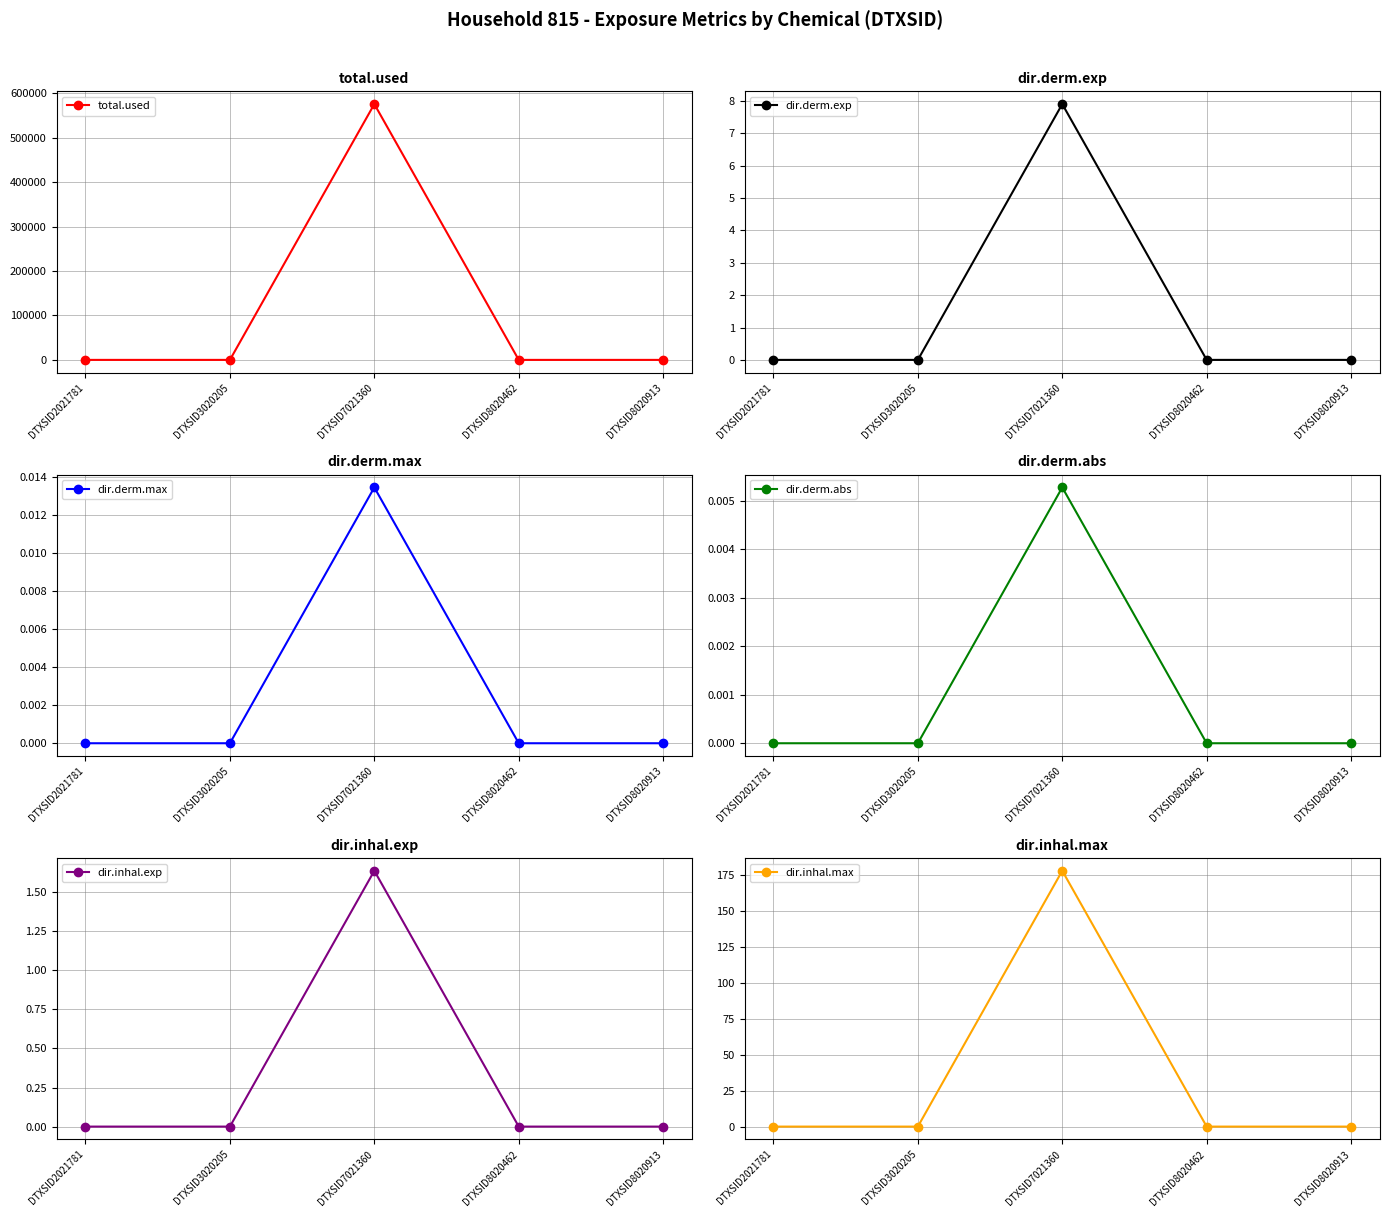

Rank the series at DTXSID7021360 from lowest to highest value.

dir.derm.abs, dir.derm.max, dir.inhal.exp, dir.derm.exp, dir.inhal.max, total.used